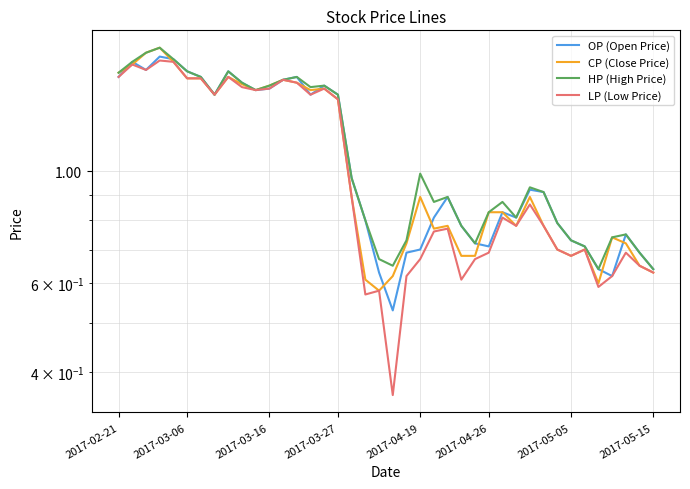

The value of HP (High Price) at 2017-03-16 is 1.5. True or false?

True